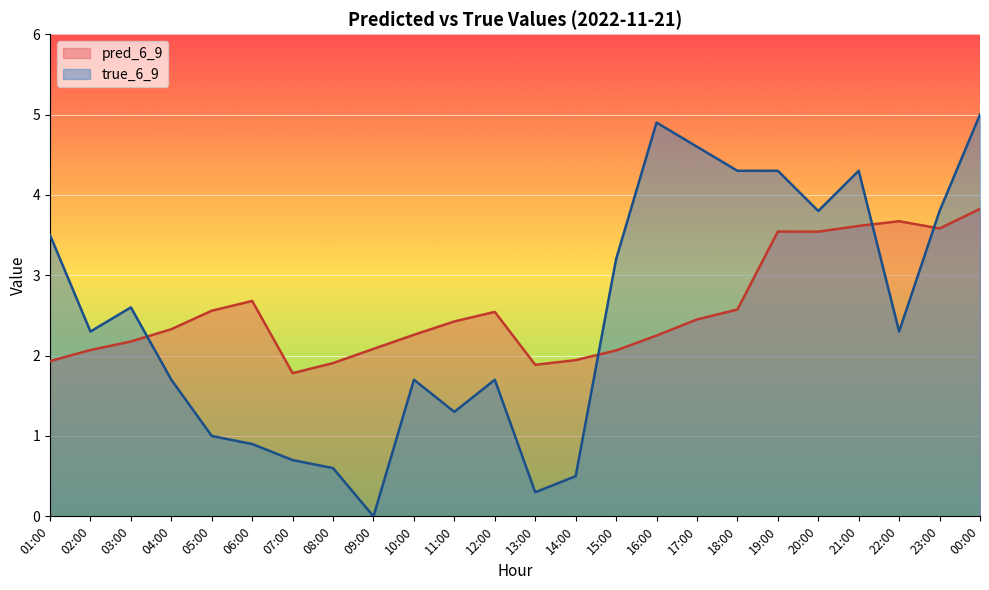

What is the label of the 18th point from the right?

07:00